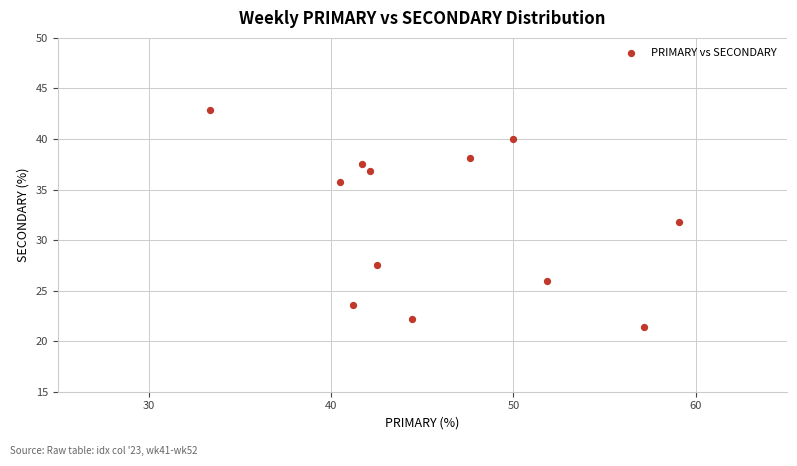

What is the range of X values (max minus min)?

25.8